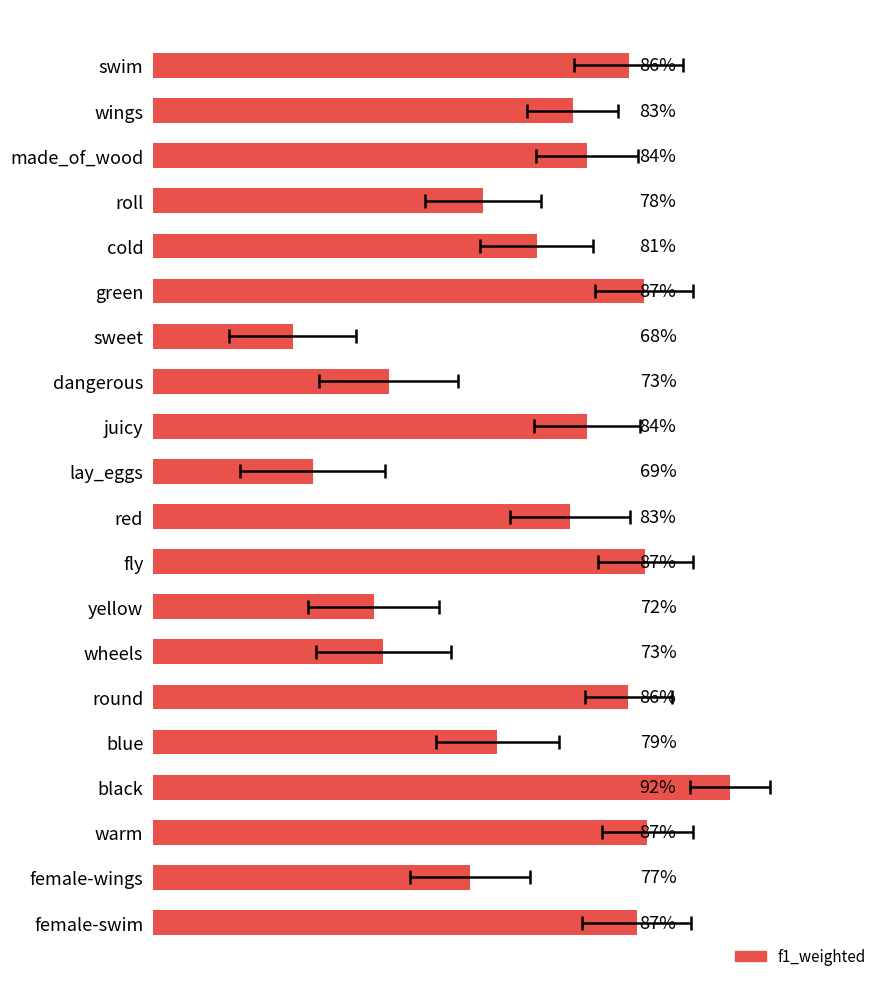

What is the approximate value at round?

0.9